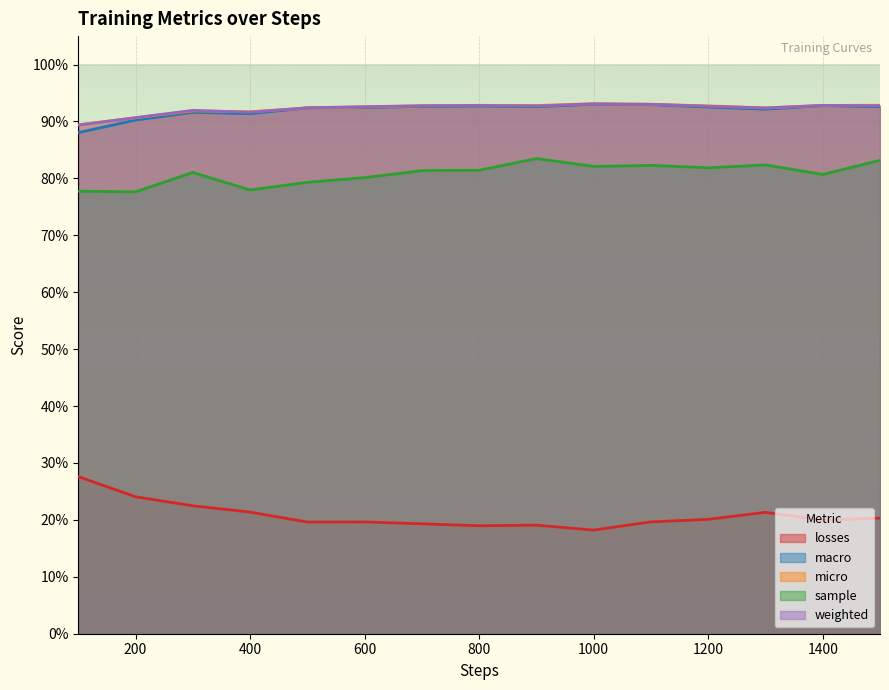

Rank the series by their maximum value, from highest to lowest.

micro, weighted, macro, sample, losses